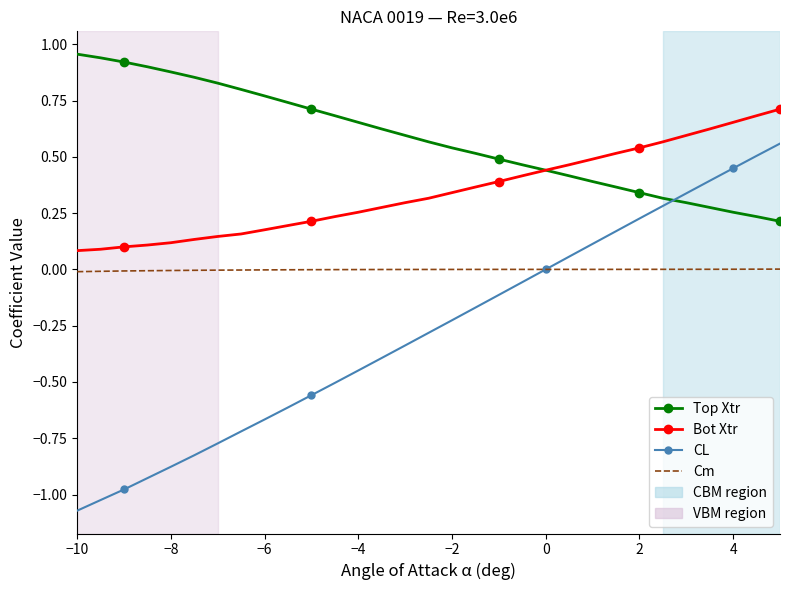

Which series has the widest spread of values?

CL